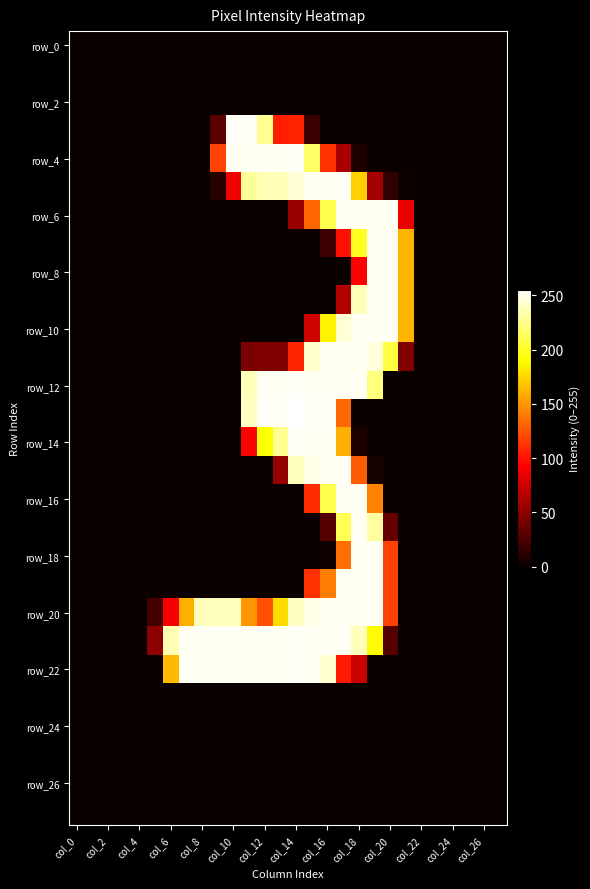

What is the greatest value displayed?

255